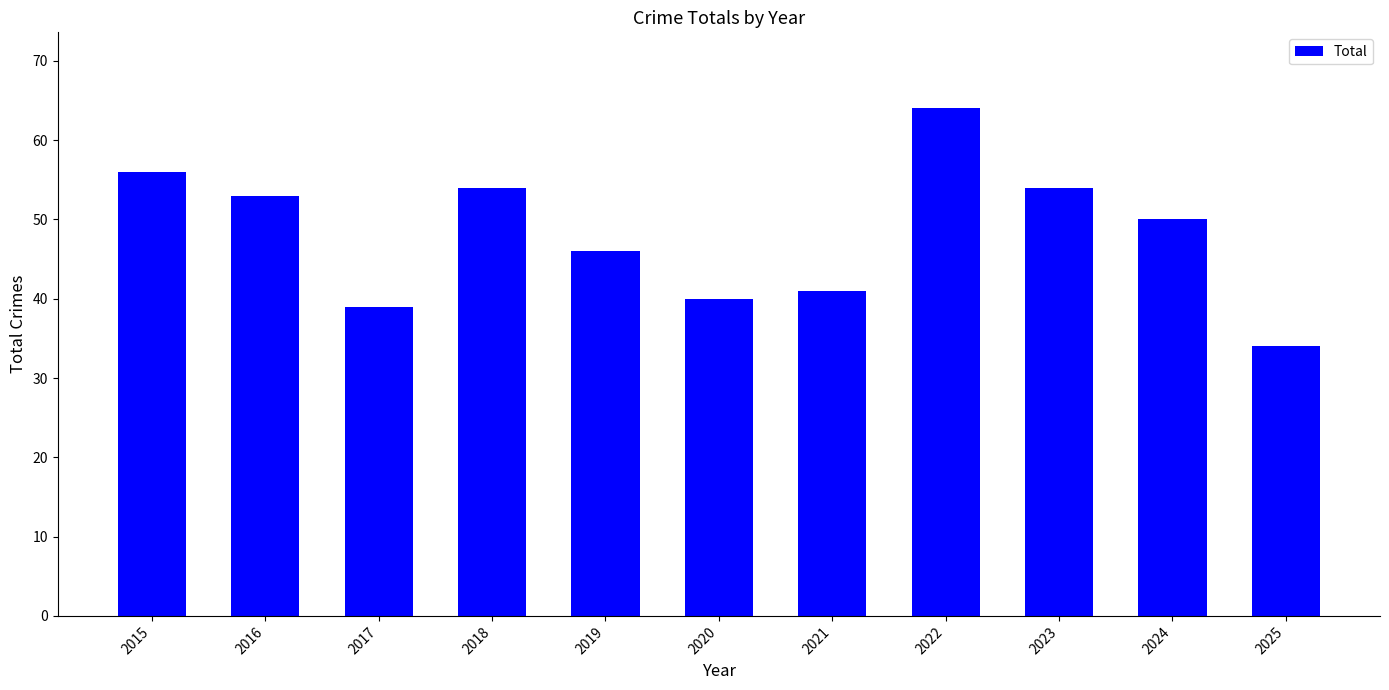

What is the value of the 7th bar from the left?

41